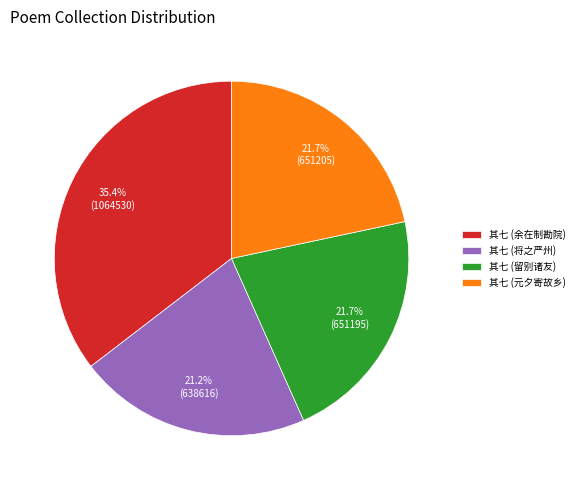

Is there any slice that represents more than half of the pie?

No